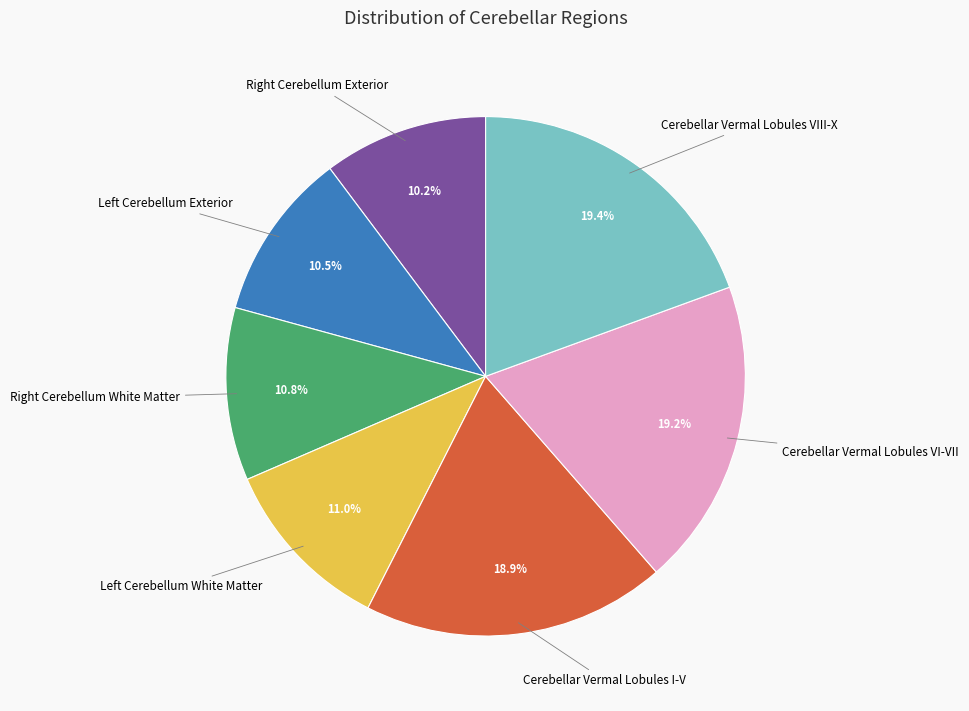

Is there any slice that represents more than half of the pie?

No